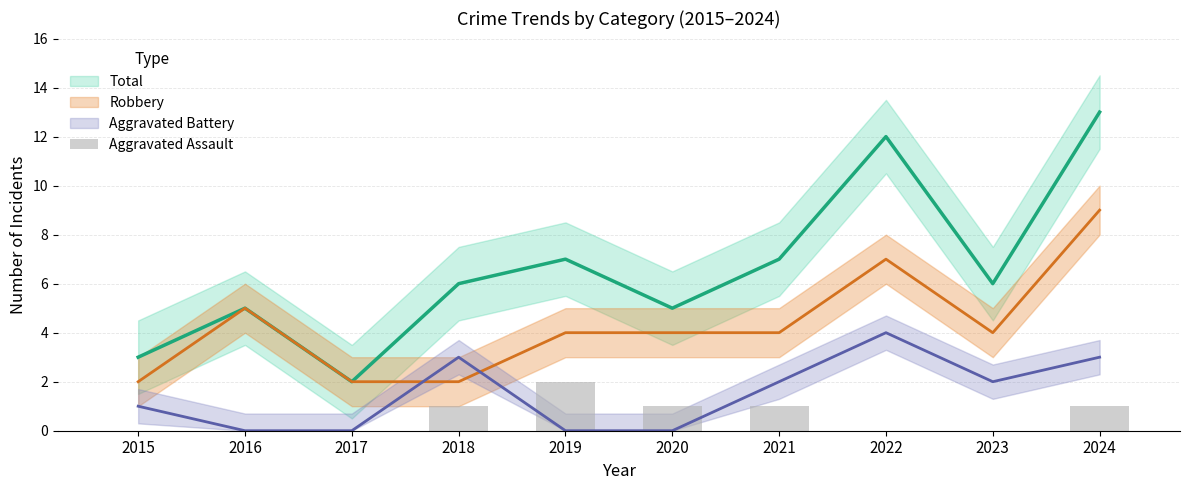

Which has a higher value, 2024 or 2018?

2024